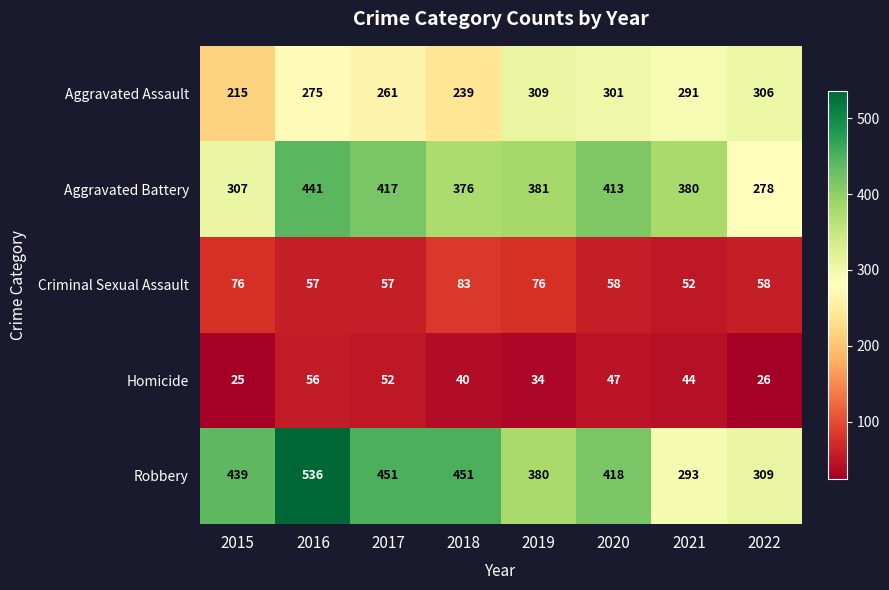

At 2019, list the series in order from largest to smallest.

Aggravated Battery, Robbery, Aggravated Assault, Criminal Sexual Assault, Homicide